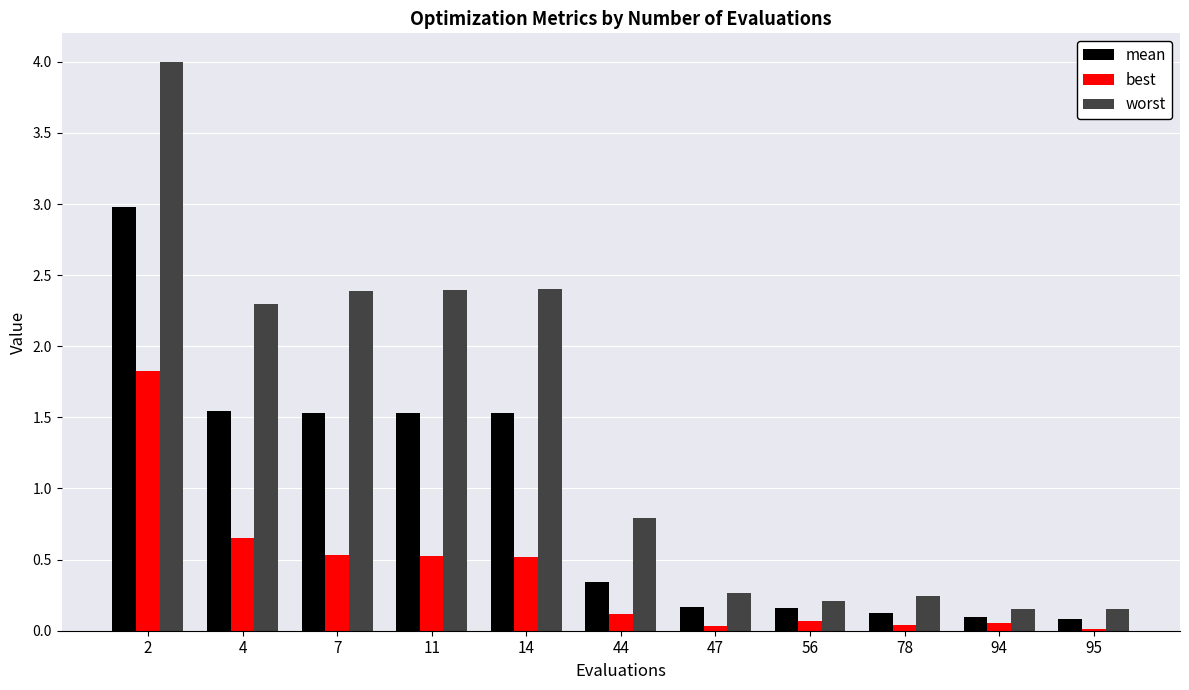

Which series has the largest total across all categories?

worst